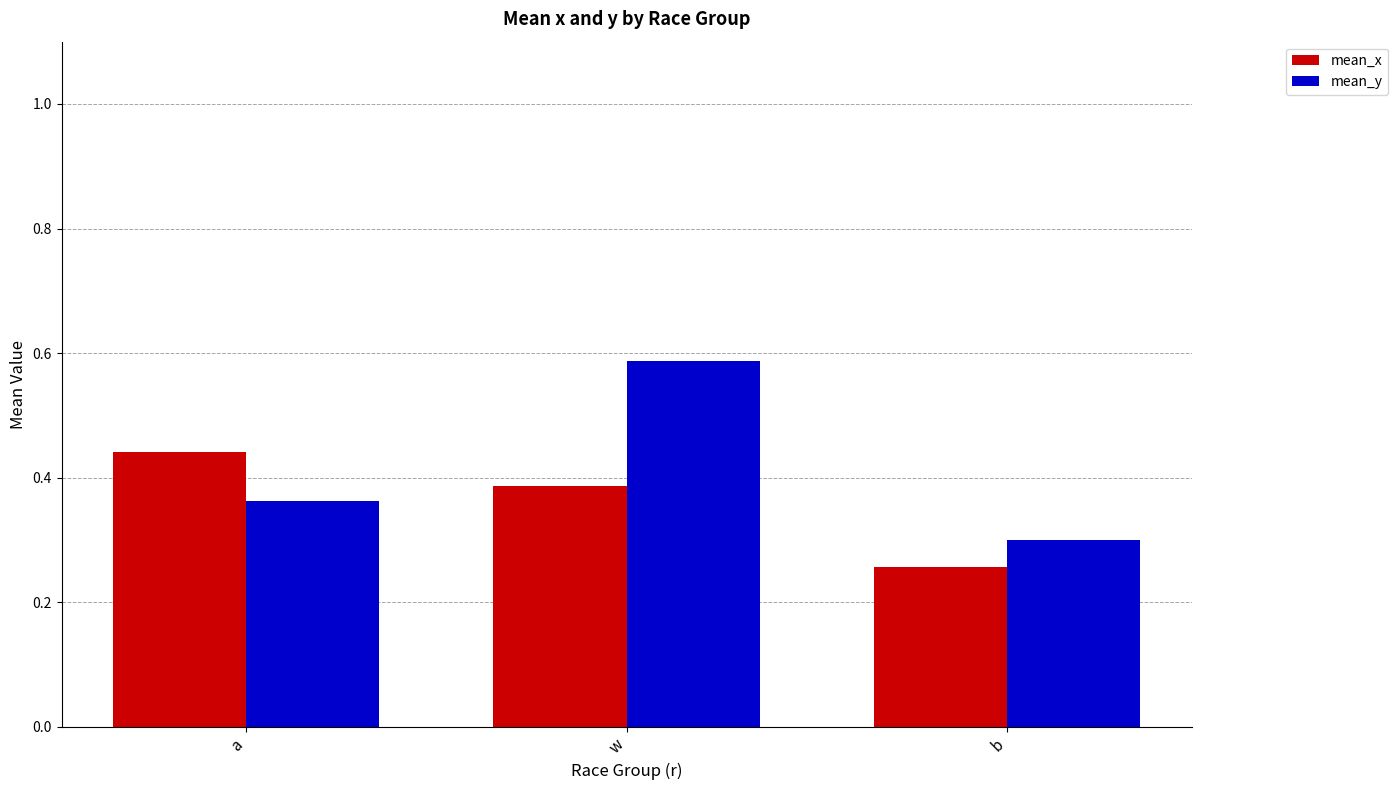

Which category has the lowest value in the mean_x series?

b